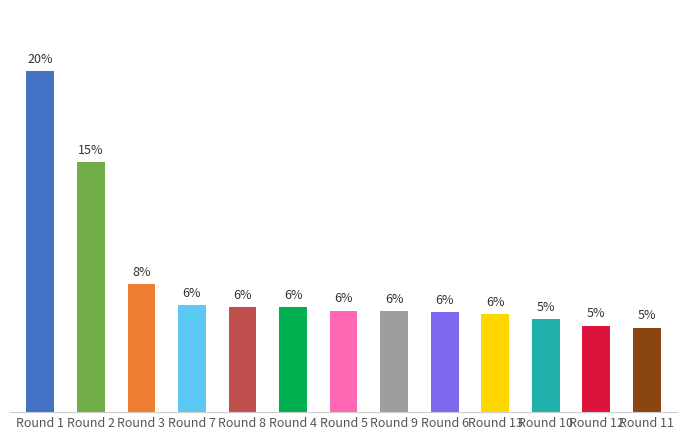

Which has a higher value, Round 10 or Round 5?

Round 5